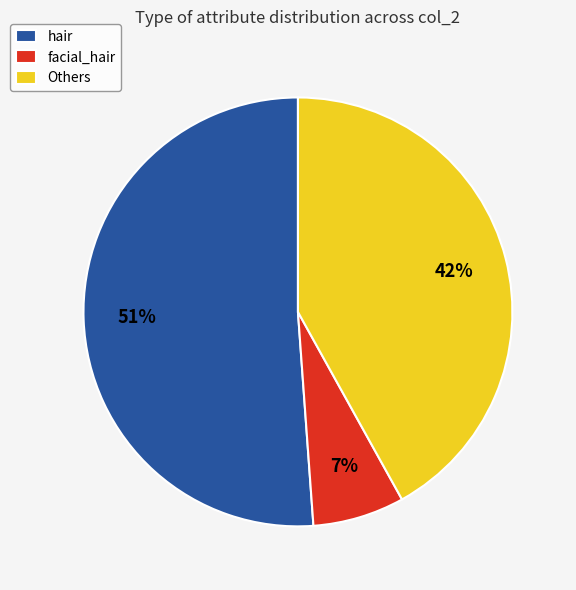

True or false: hair accounts for 51% of the total.

True